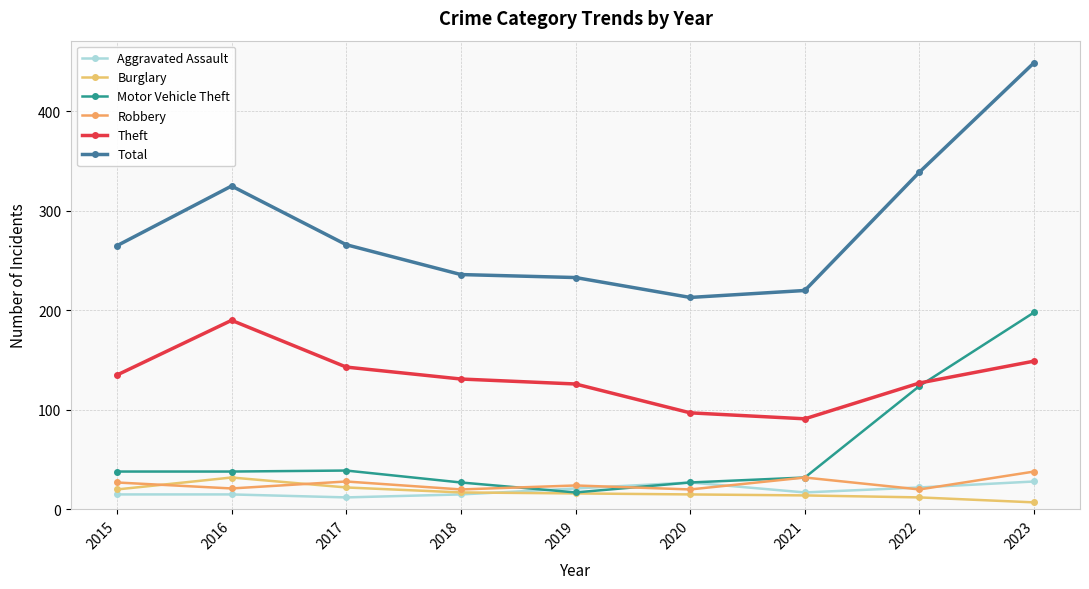

Is the value of Burglary at 2018 greater than the value of Total at 2021?

No